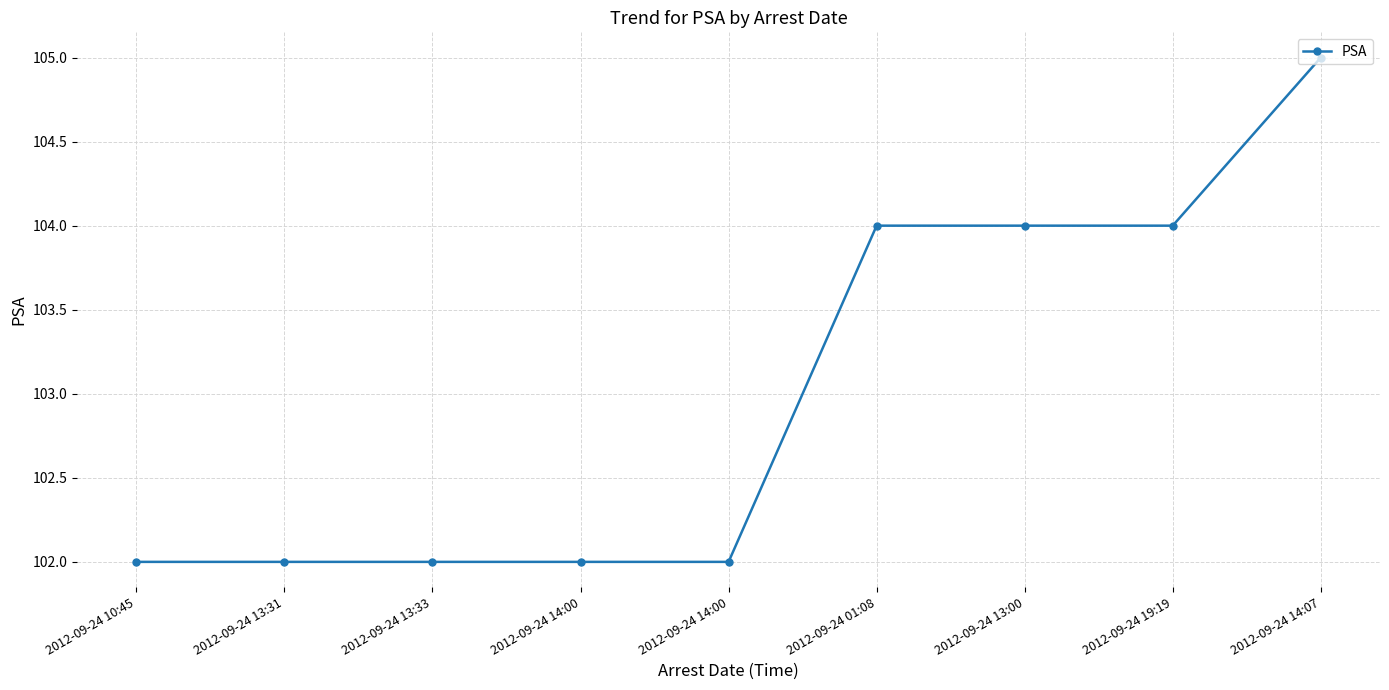

What is the average value?

103